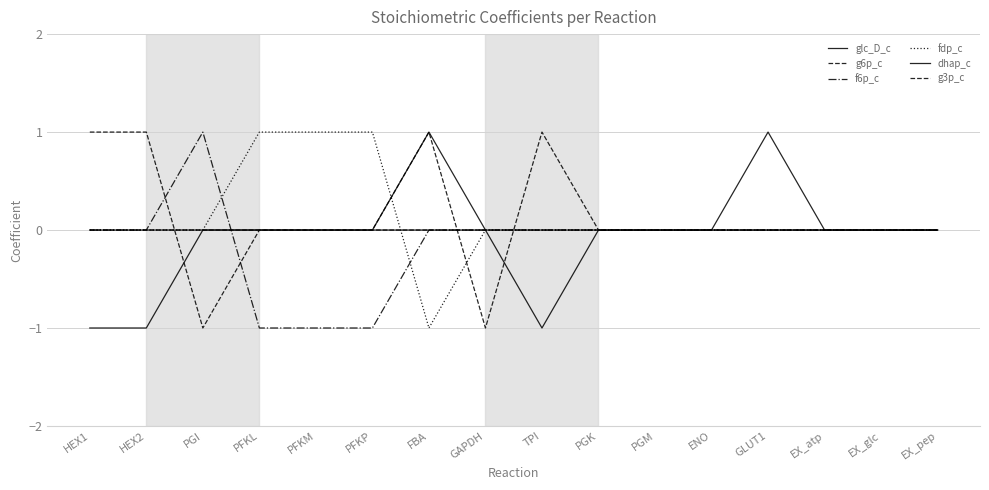

Which category has the lowest value in the g3p_c series?

GAPDH